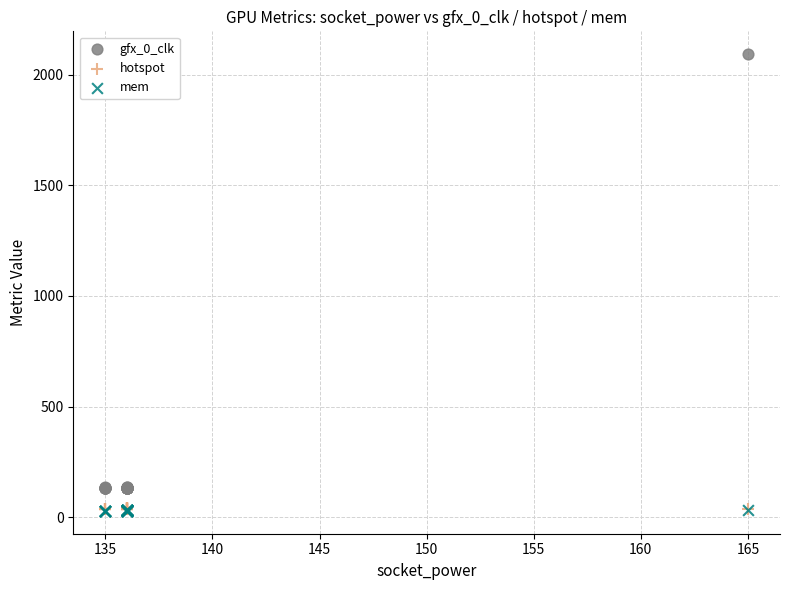

Which series reaches the maximum Y coordinate?

gfx_0_clk